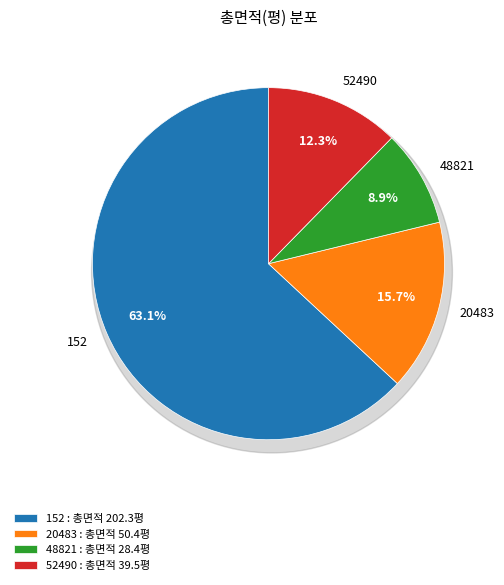

What is the ratio of the value at 52490 to the value at 48821?

1.4